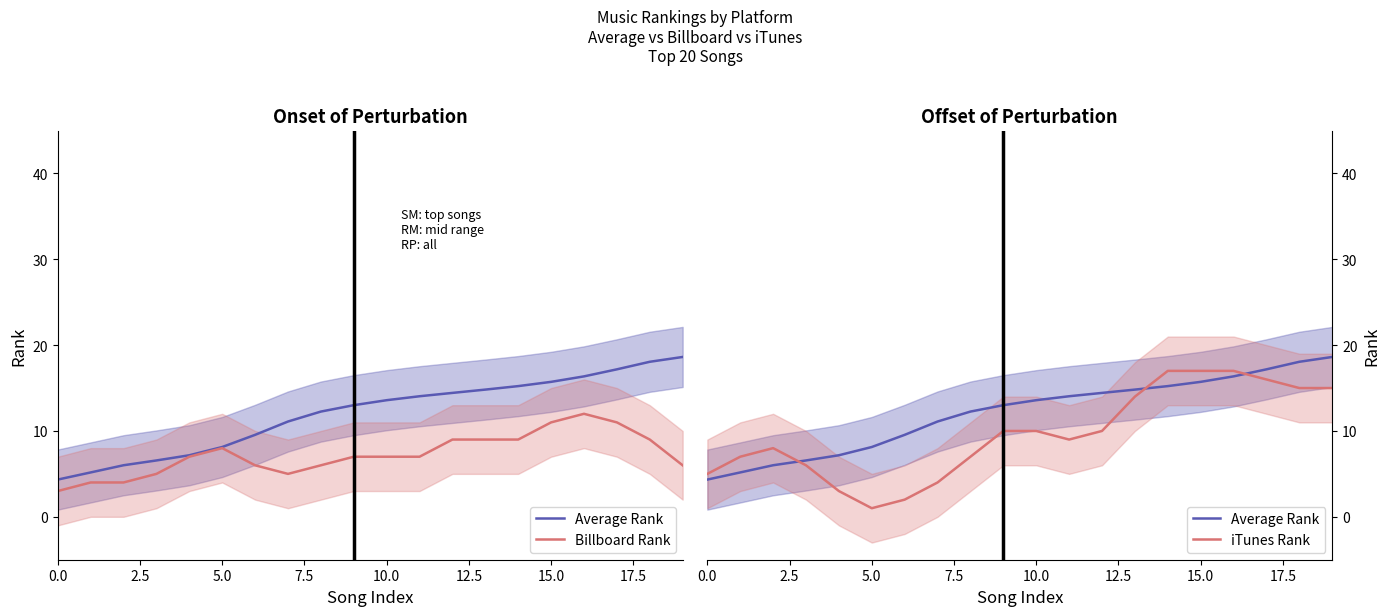

What is the sum of the Billboard Rank values at 11 and 17?

18.0